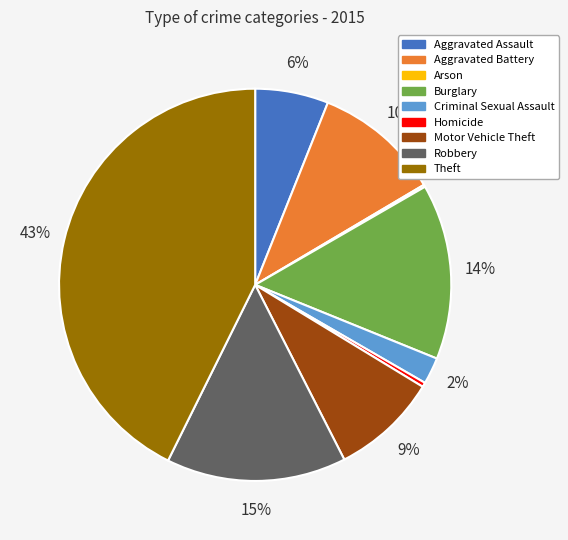

Is it true that Aggravated Assault is 6% of the pie?

True